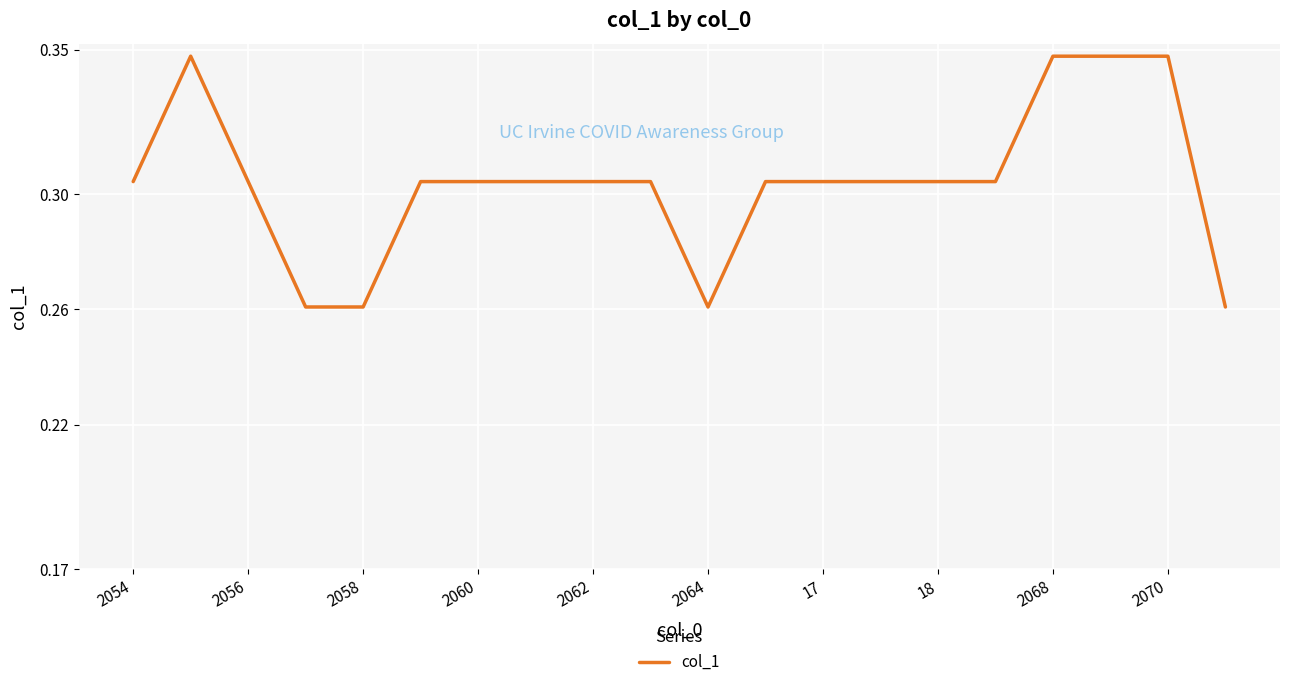

The value at 2068 is 0.2. True or false?

False